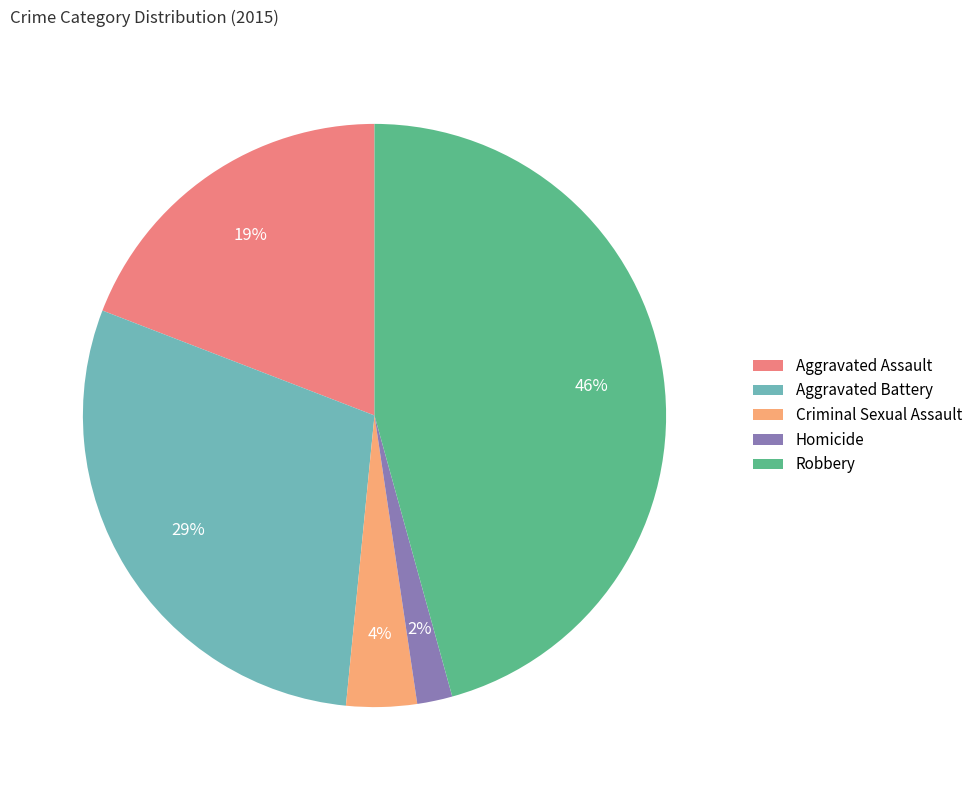

What is the ratio of the value at Aggravated Battery to the value at Aggravated Assault?

1.5